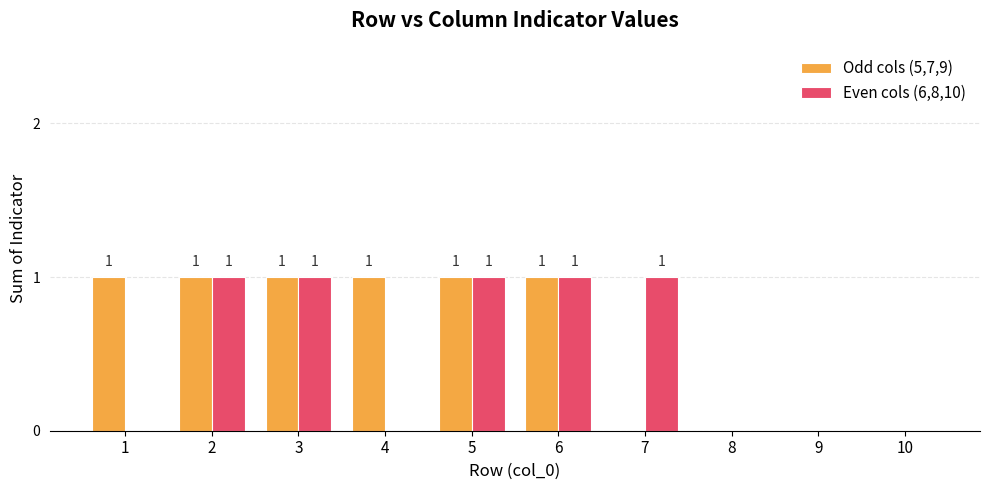

The Odd cols (5,7,9) series shows 0 at 2. True or false?

False